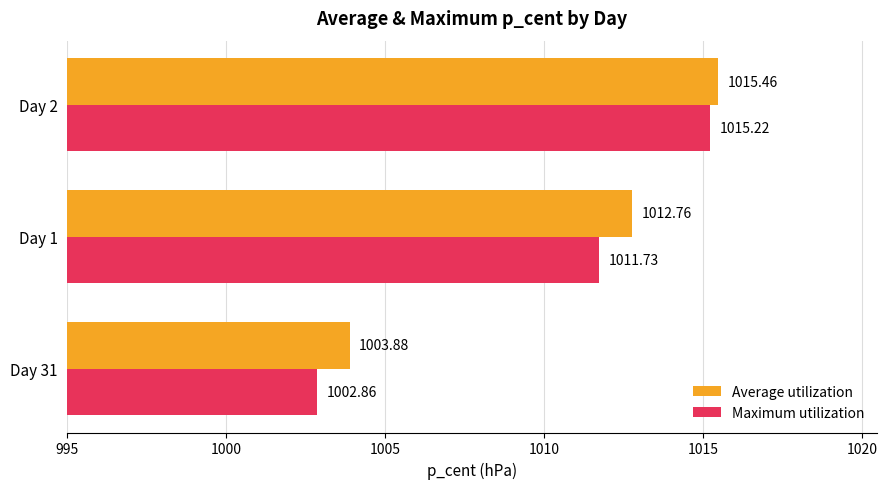

What is the sum of the Maximum utilization values at Day 1 and Day 31?

2014.6